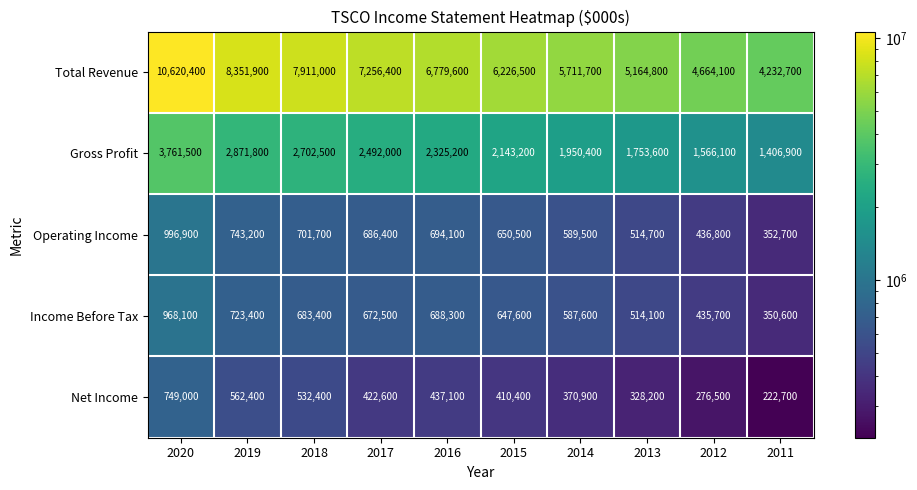

At how many categories does at least one series exceed 919788?

10